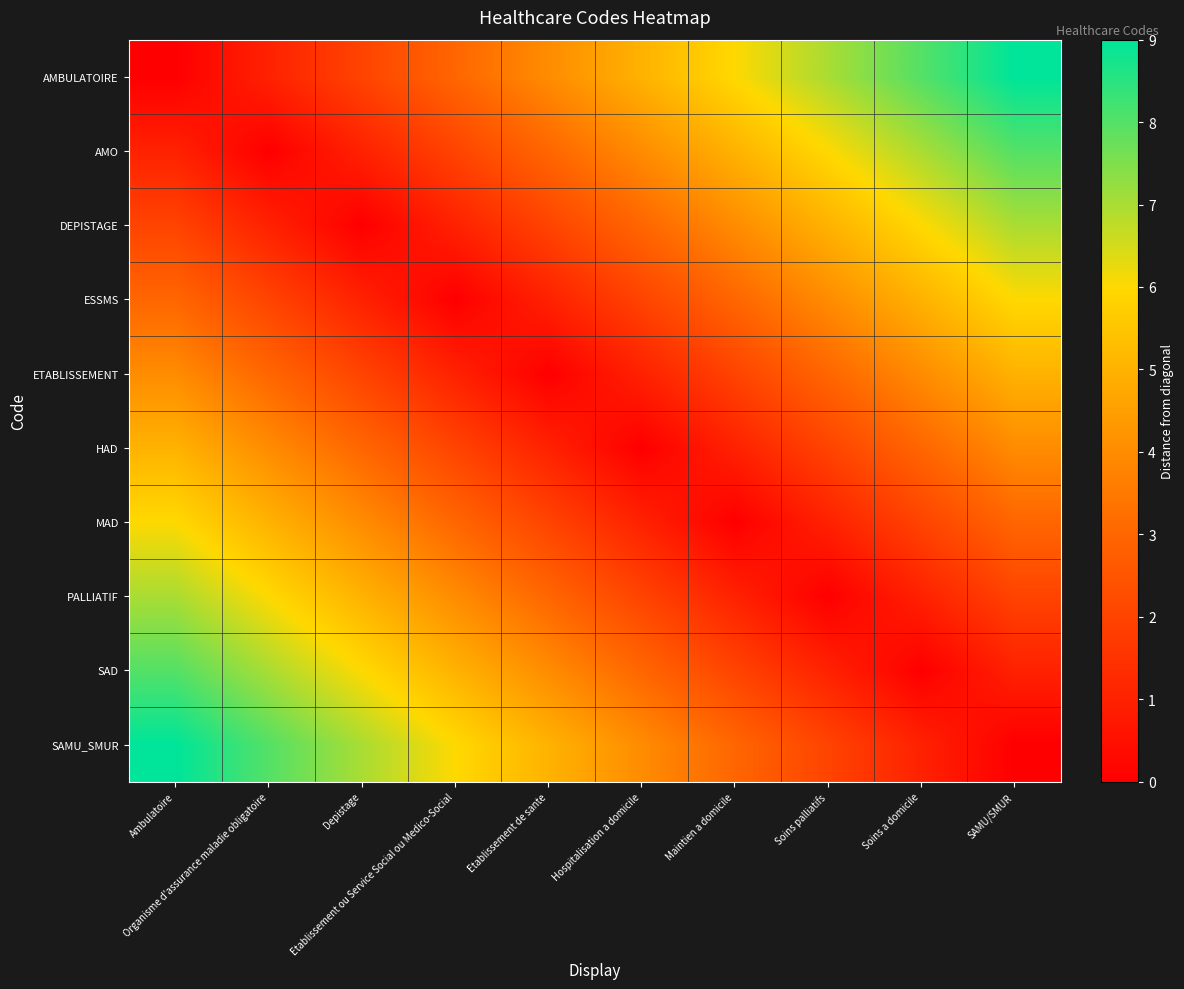

List the series in order of their peak value, lowest first.

ETABLISSEMENT, HAD, ESSMS, MAD, DEPISTAGE, PALLIATIF, AMO, SAD, AMBULATOIRE, SAMU_SMUR